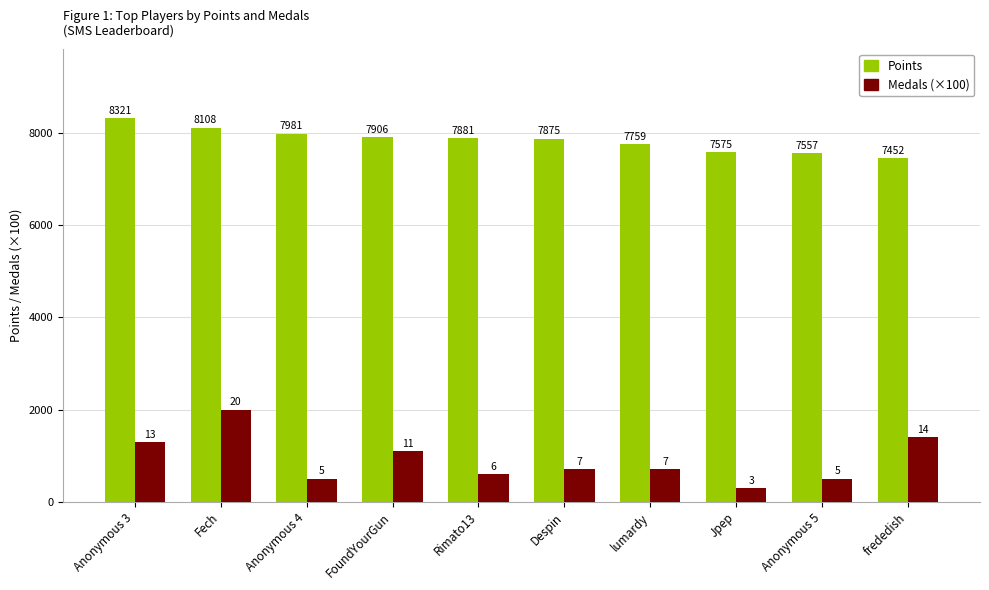

Which category has the lowest value in the Medals (×100) series?

Jpep